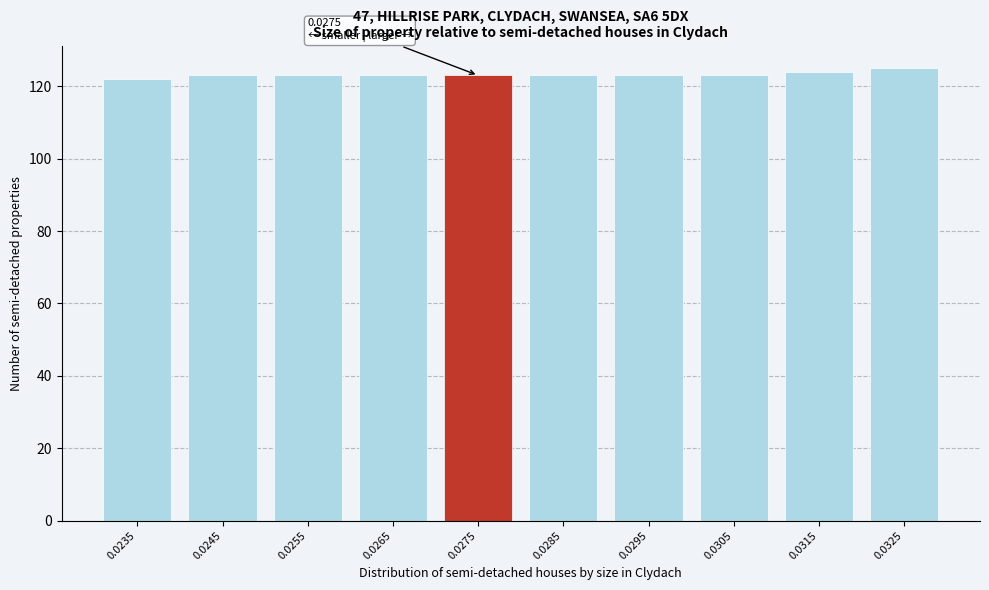

Reading left to right, transcribe all the data shown in this chart.

122	123	123	123	123	123	123	123	124	125